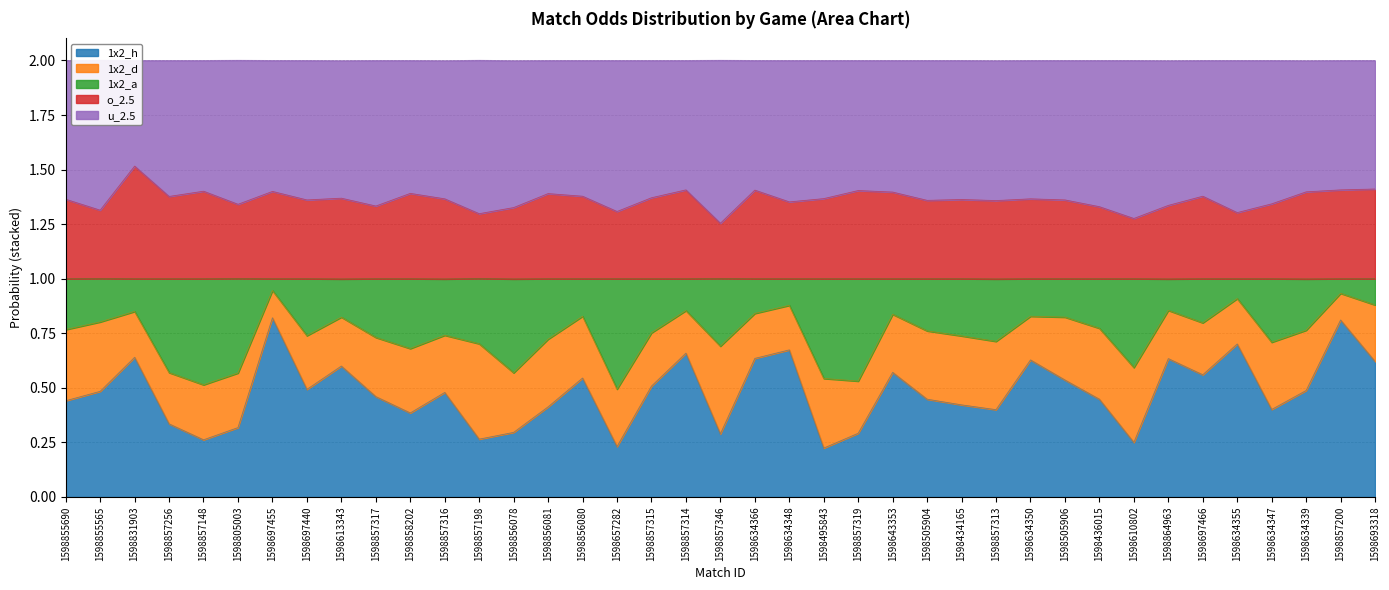

True or false: 1x2_h has a value of 0.1 at 1598436015.

False